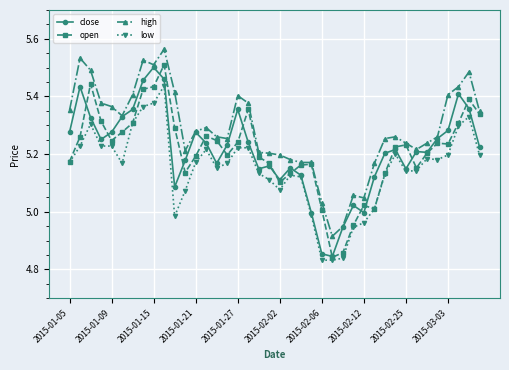

At how many categories does at least one series exceed 4?

40